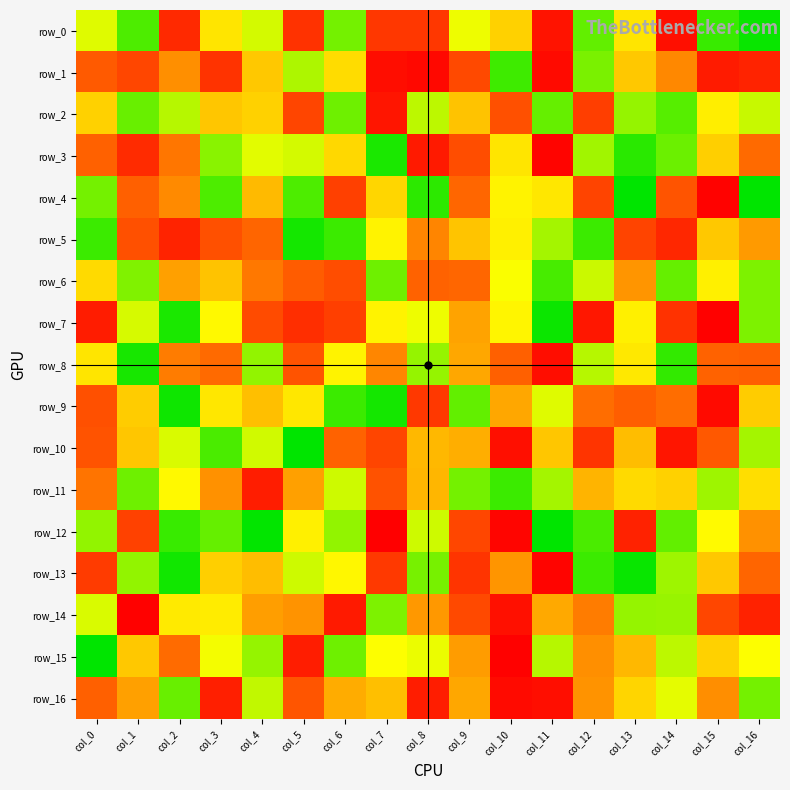

Where does the row_6 series first go above 22?

col_1